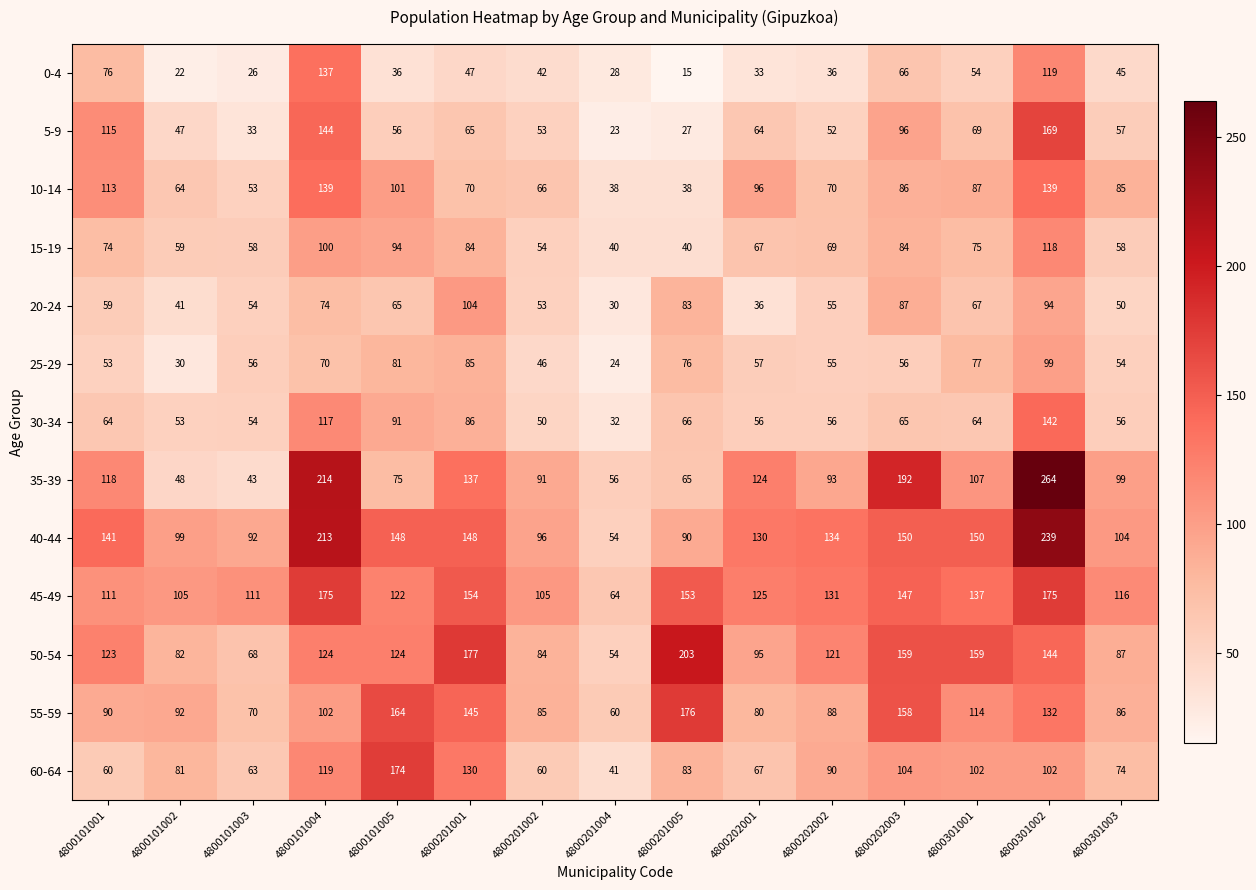

Which series has the largest total across all categories?

40-44